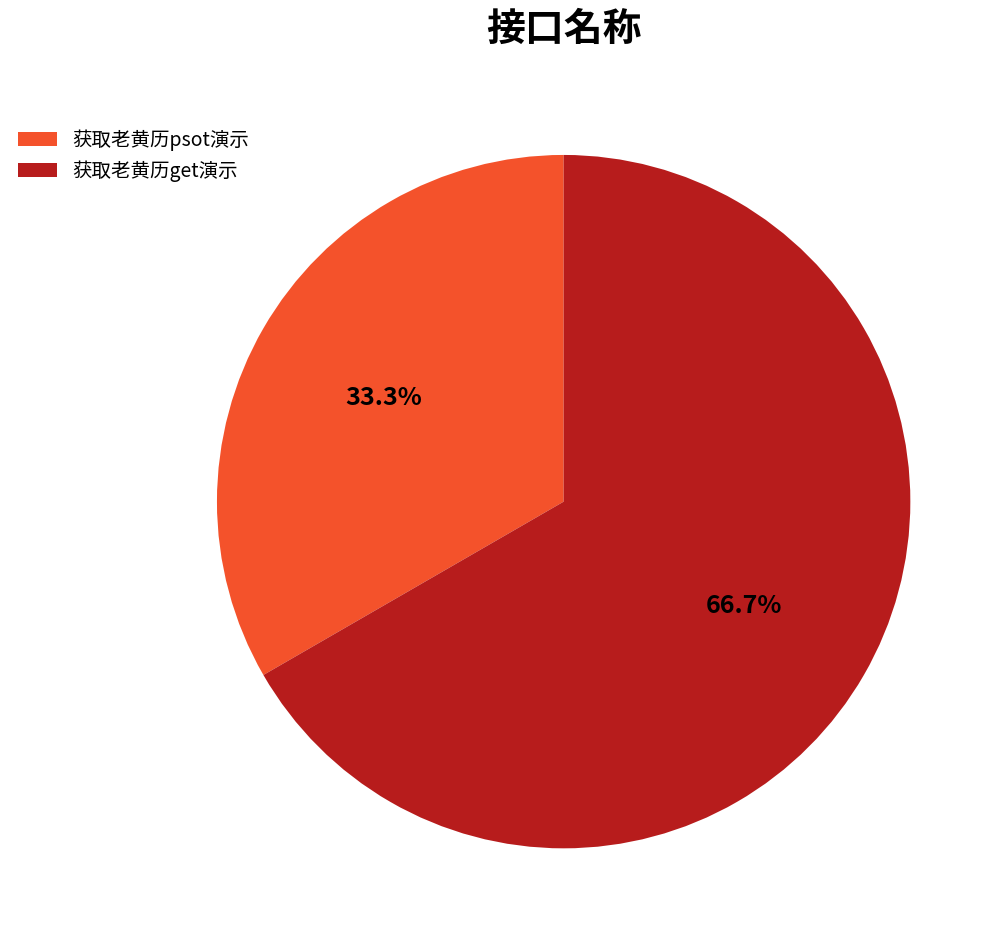

Does 获取老黄历psot演示 account for over 50% of the chart?

No